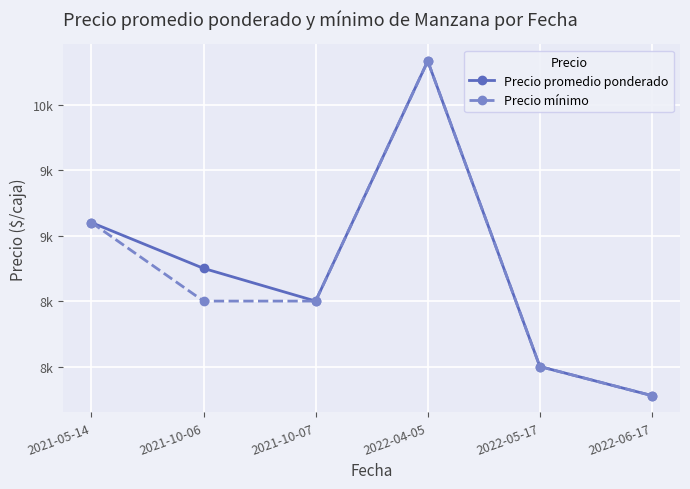

What are all the series names shown in the legend?

Precio promedio ponderado, Precio mínimo